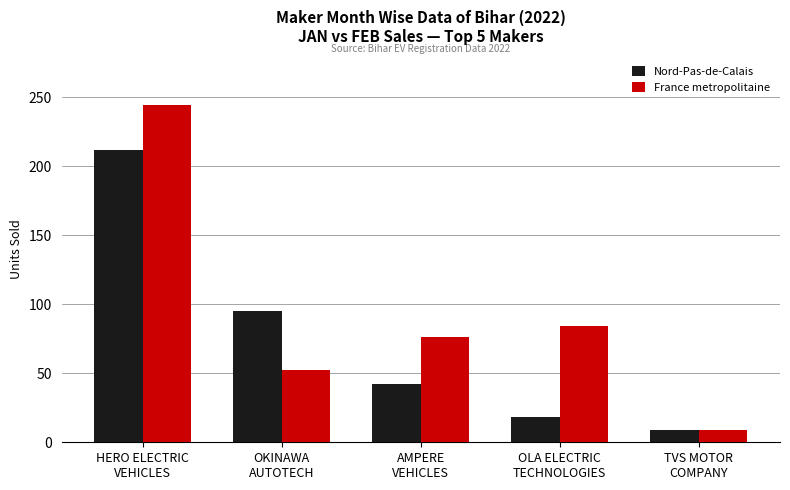

At which label is Nord-Pas-de-Calais closest to 110?

OKINAWA
AUTOTECH